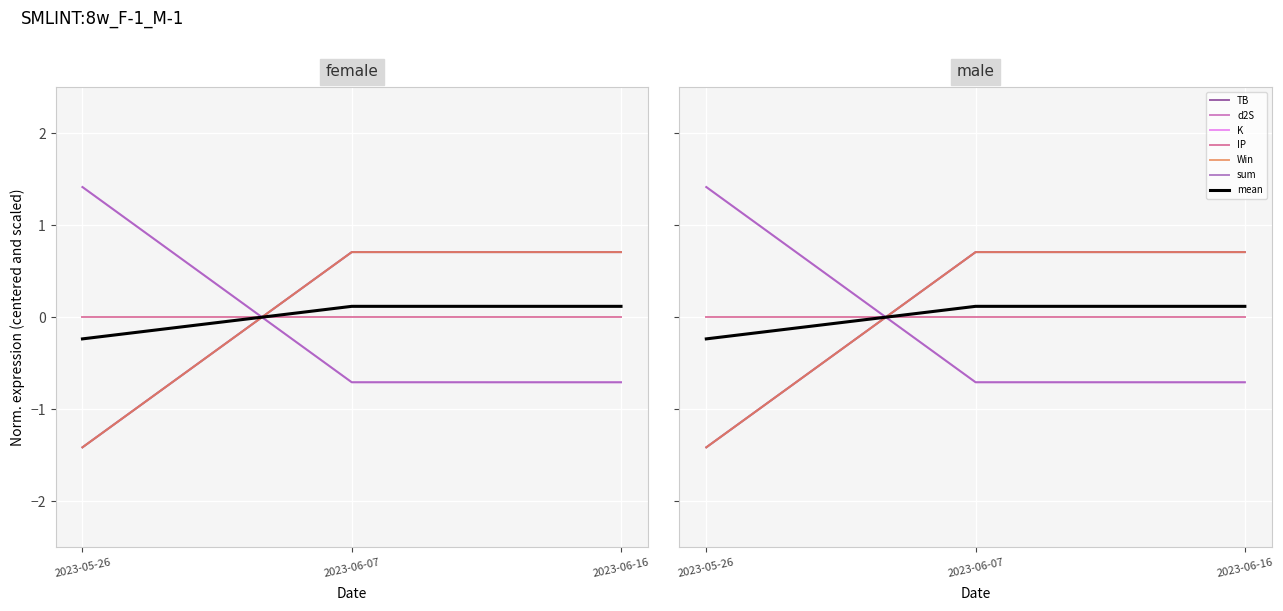

What is the maximum value for TB?

0.7